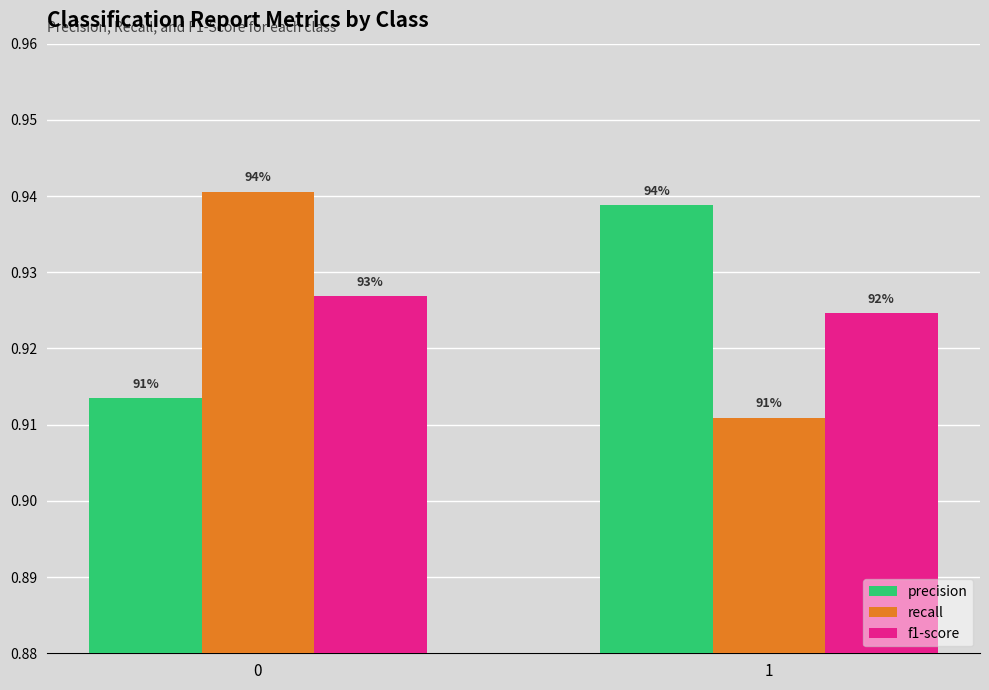

What are all the series names shown in the legend?

precision, recall, f1-score